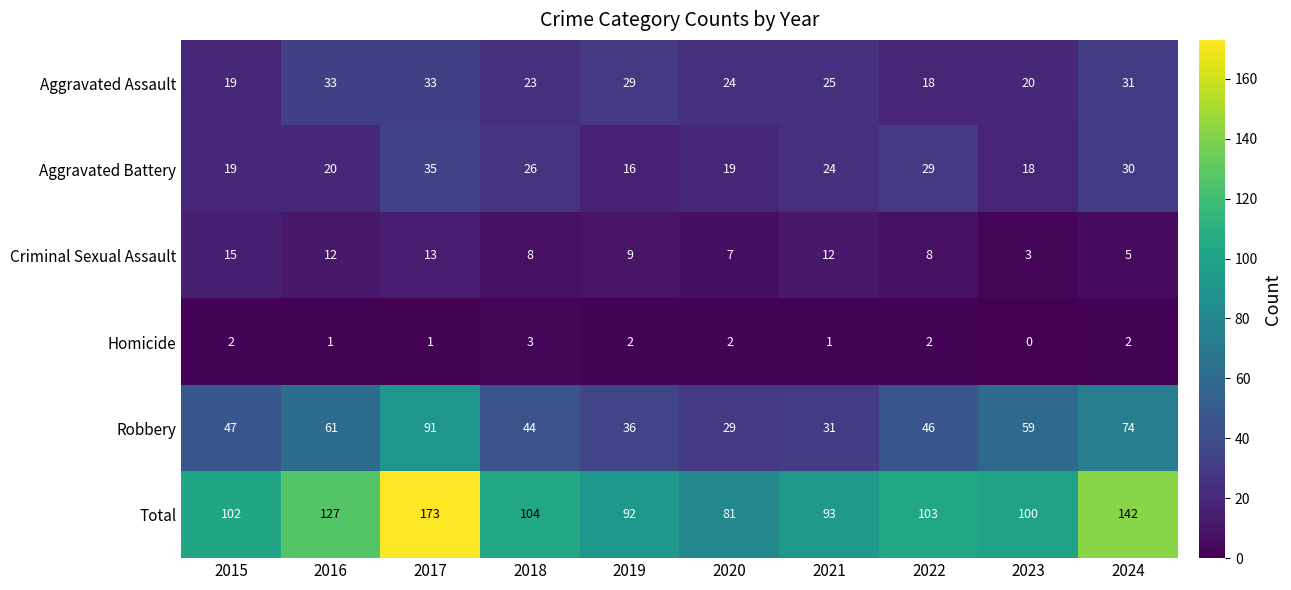

Which label corresponds to the smallest value in the chart?

2023